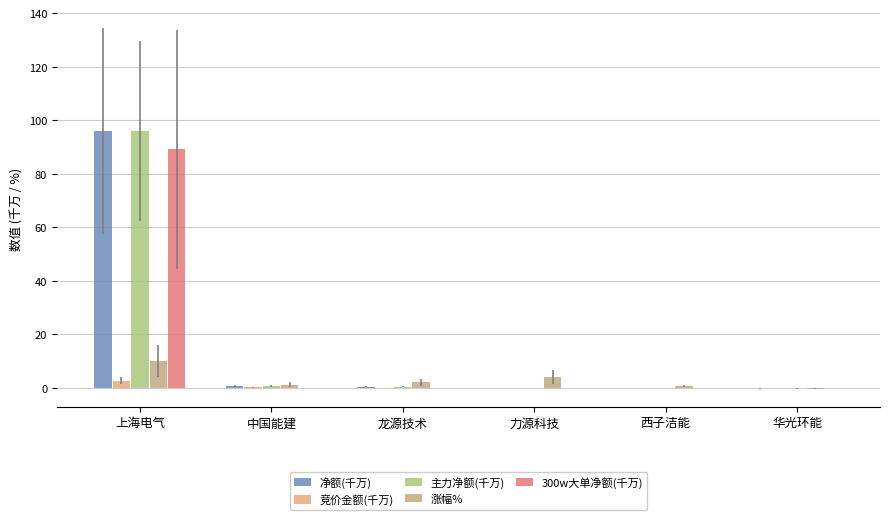

At which label is 竞价金额(千万) closest to 1?

中国能建